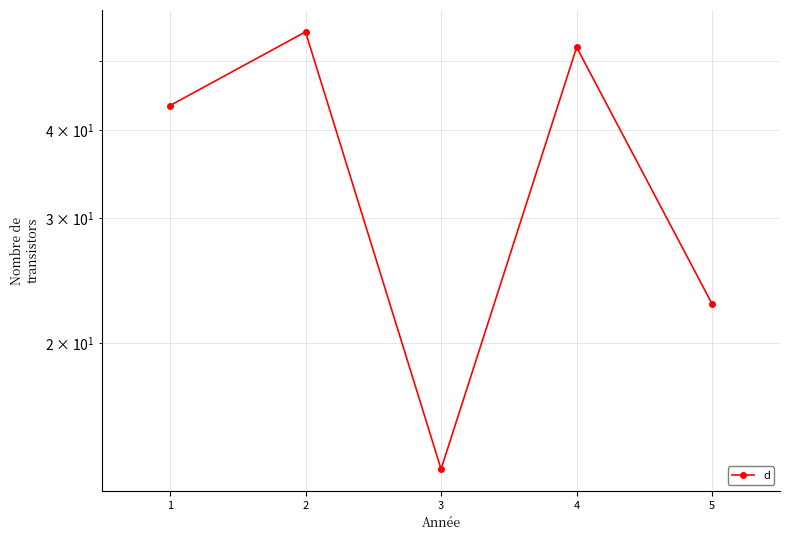

What is the value of the 1st point from the left?

43.3